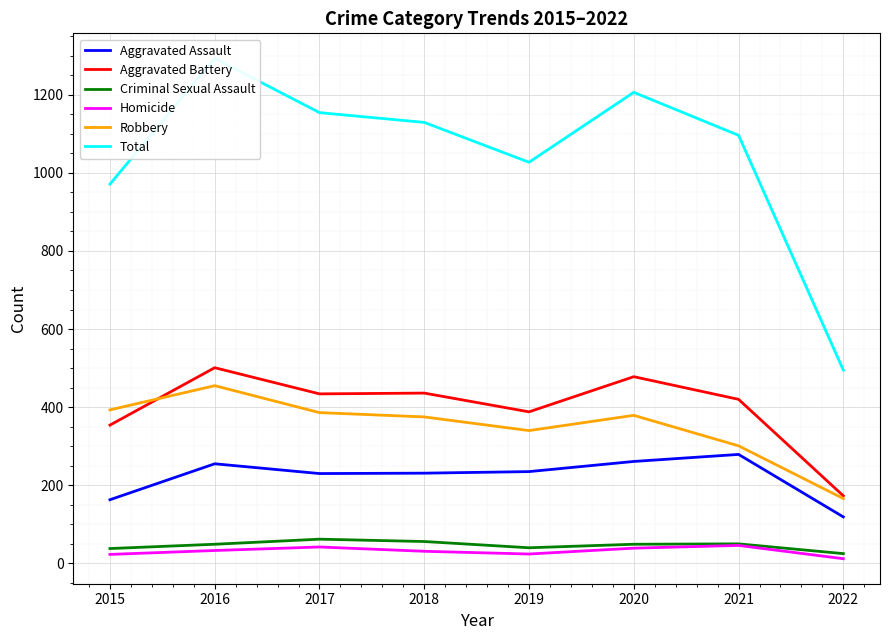

Reading left to right, transcribe all the data shown in this chart.

Aggravated Assault: 2015=163	2016=255	2017=230	2018=231	2019=235	2020=261	2021=279	2022=119
Aggravated Battery: 2015=354	2016=501	2017=434	2018=436	2019=388	2020=478	2021=420	2022=173
Criminal Sexual Assault: 2015=38	2016=49	2017=62	2018=56	2019=40	2020=49	2021=50	2022=25
Homicide: 2015=23	2016=33	2017=42	2018=31	2019=24	2020=39	2021=46	2022=12
Robbery: 2015=393	2016=455	2017=386	2018=375	2019=340	2020=379	2021=301	2022=166
Total: 2015=971	2016=1293	2017=1154	2018=1129	2019=1027	2020=1206	2021=1096	2022=495